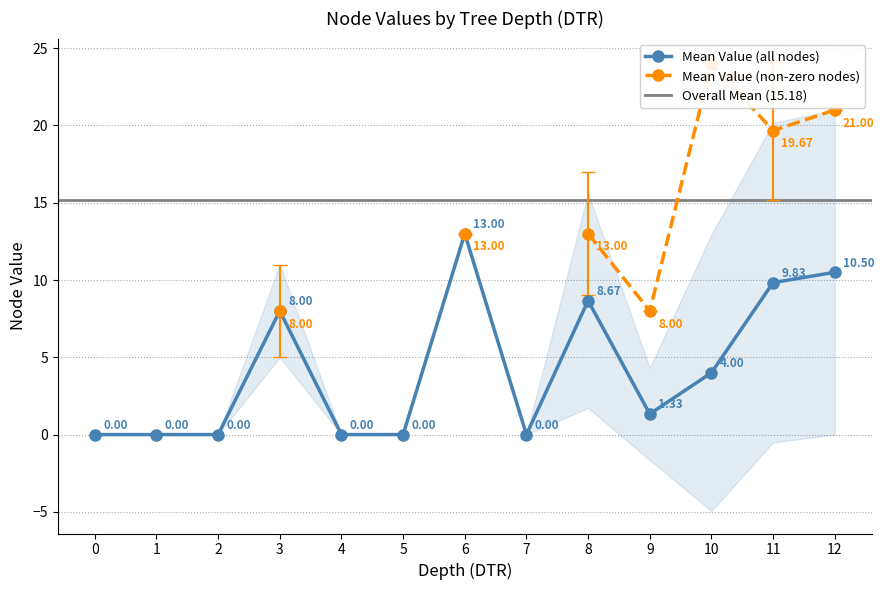

How many data points in Mean Value (all nodes) are above 1?

7